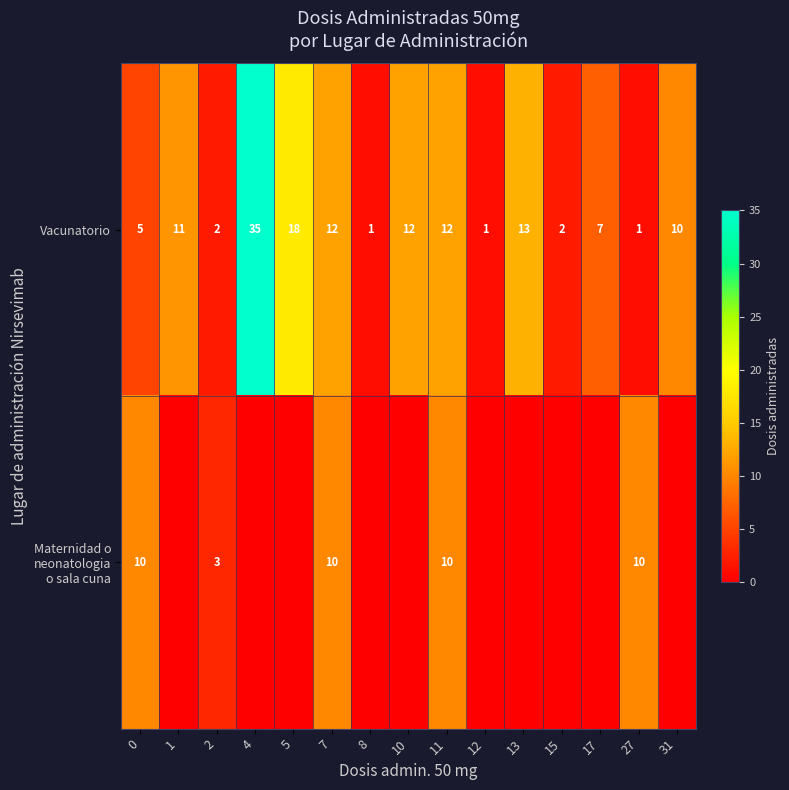

Between 0 and 11, which series saw the biggest shift?

Vacunatorio